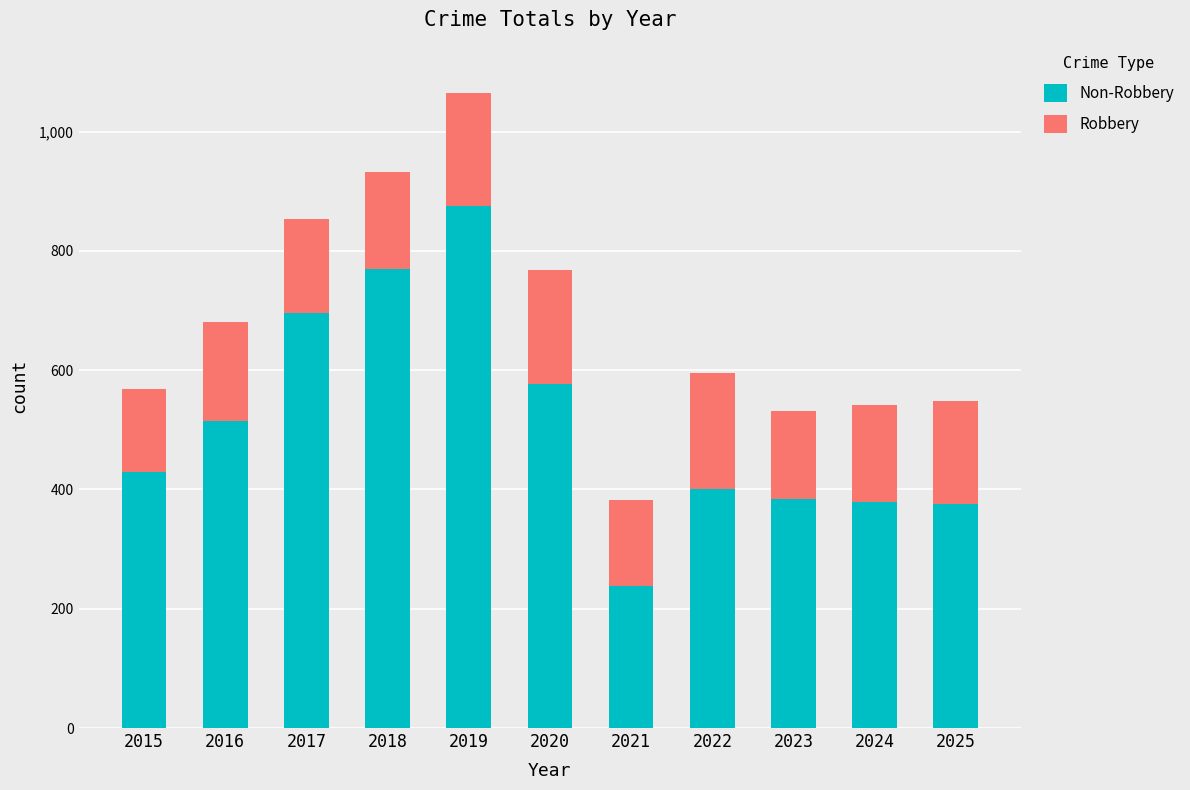

At which category is the sum across all series the highest?

2019